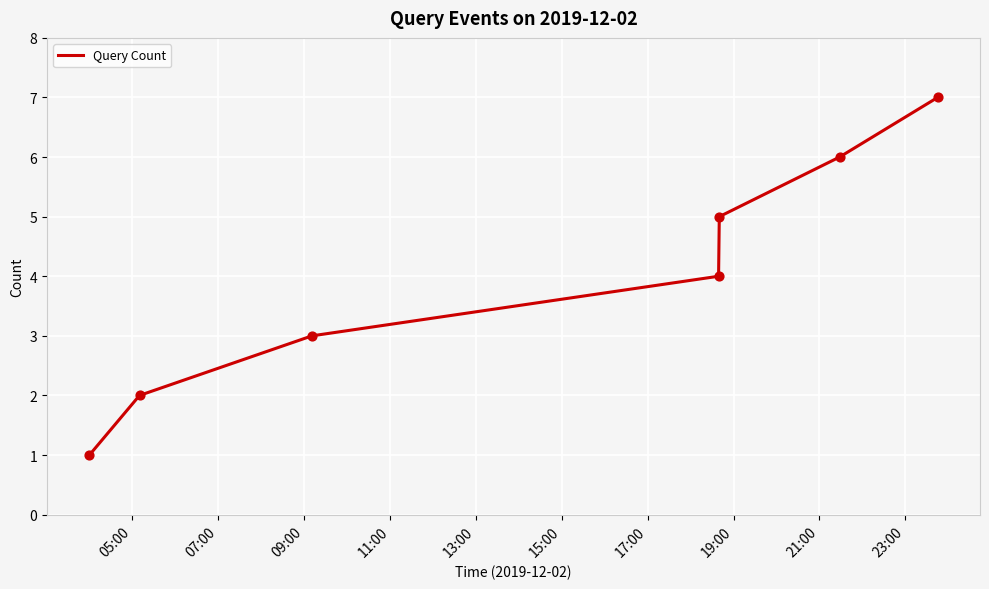

True or false: the data has more than 1 interior local peaks.

False